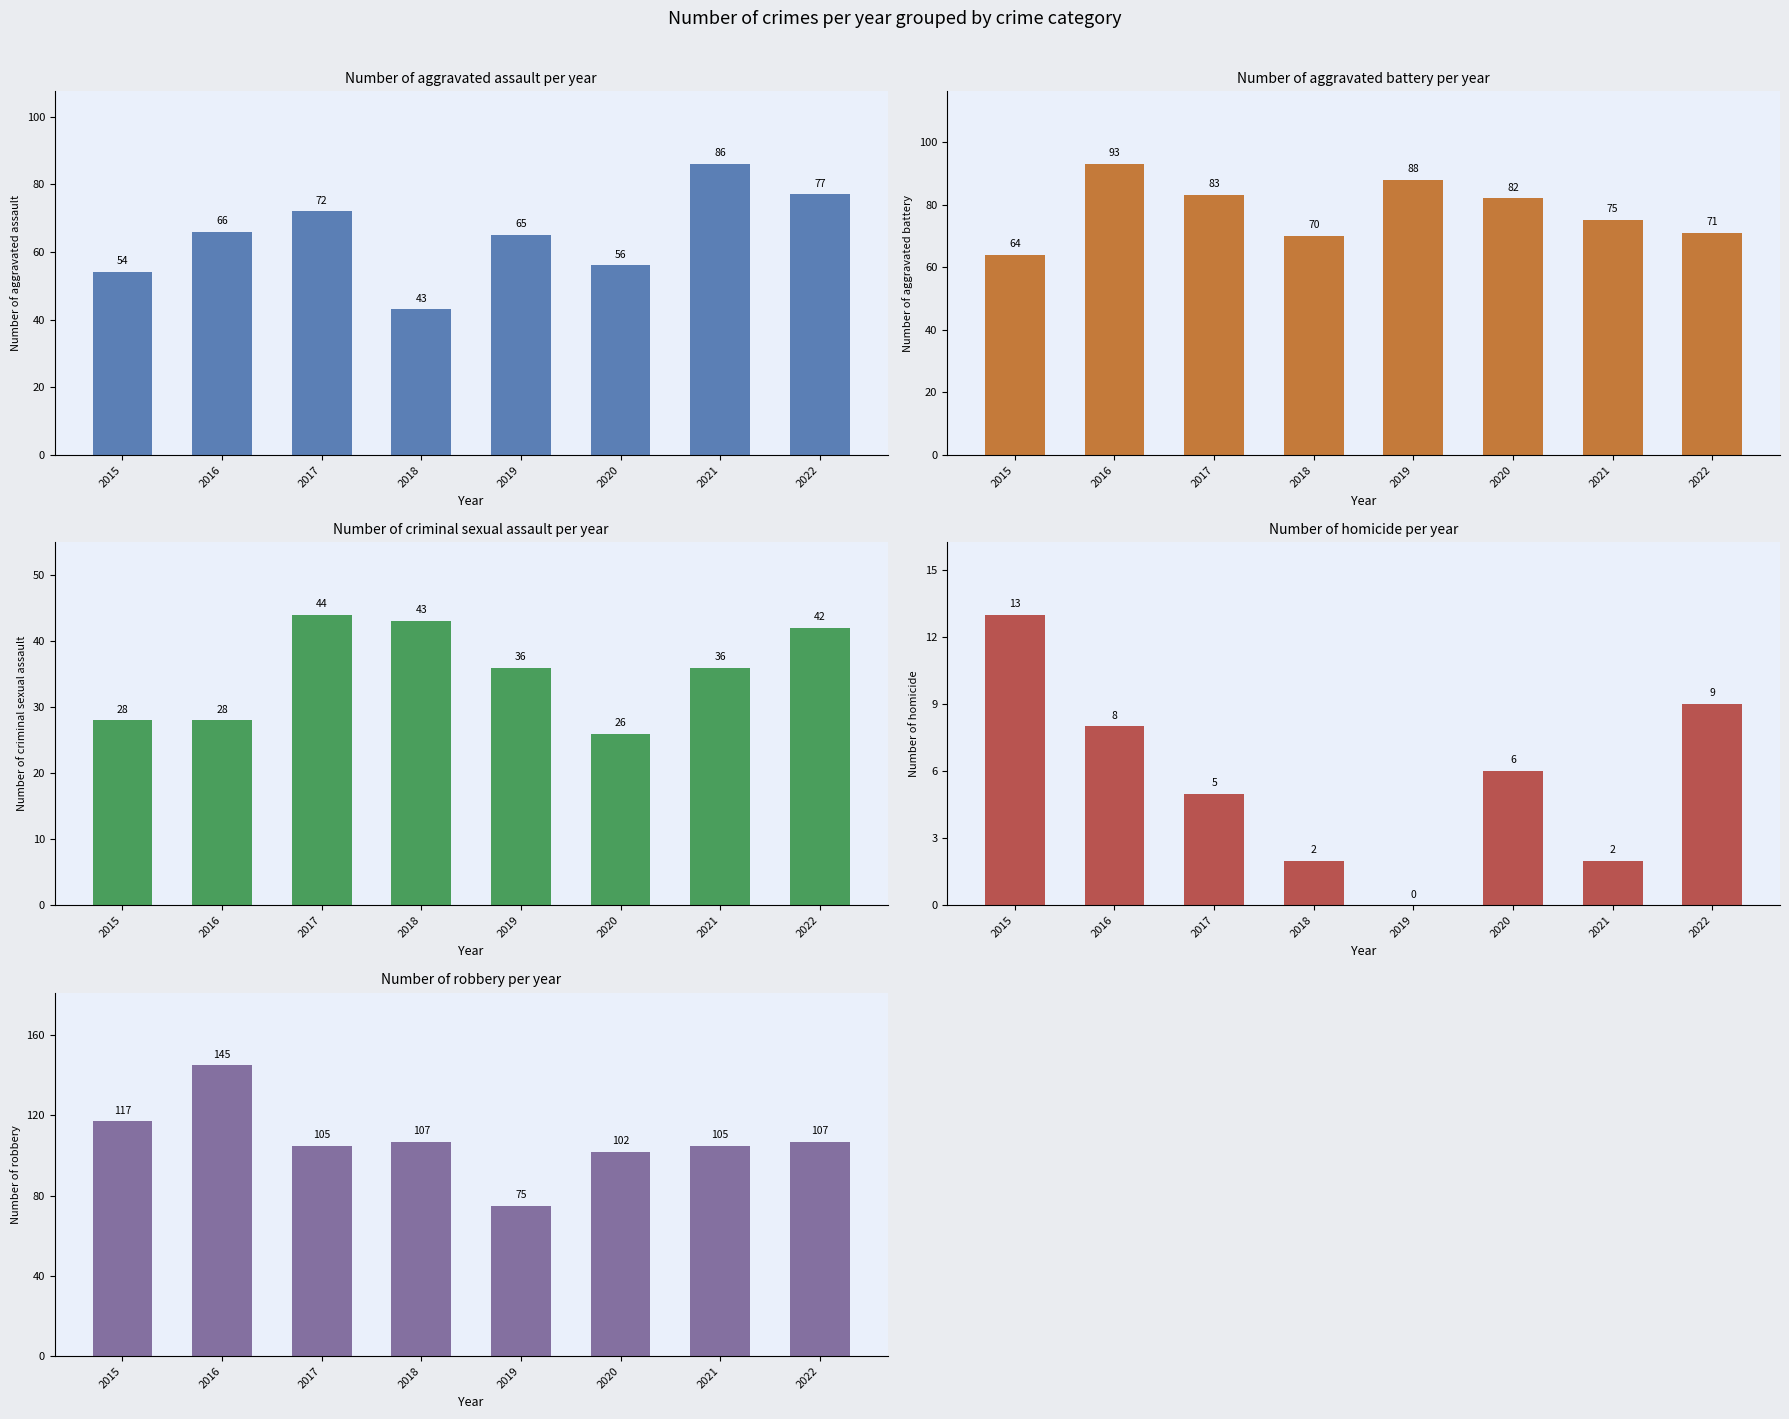

What is the difference between the maximum and minimum values in the Homicide series?

13